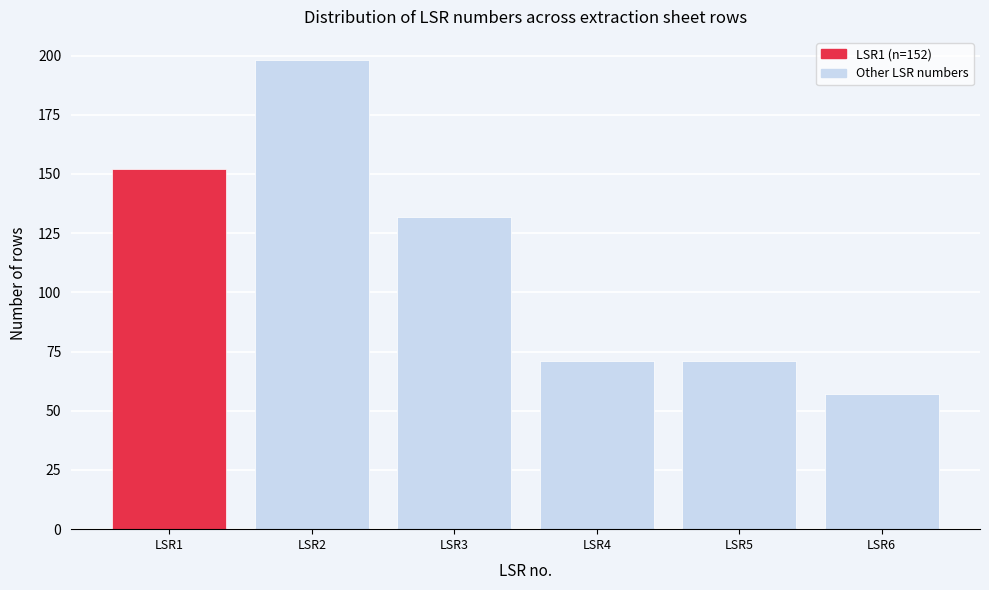

Reading left to right, extract all data points from this chart.

LSR1=152	LSR2=198	LSR3=132	LSR4=71	LSR5=71	LSR6=57